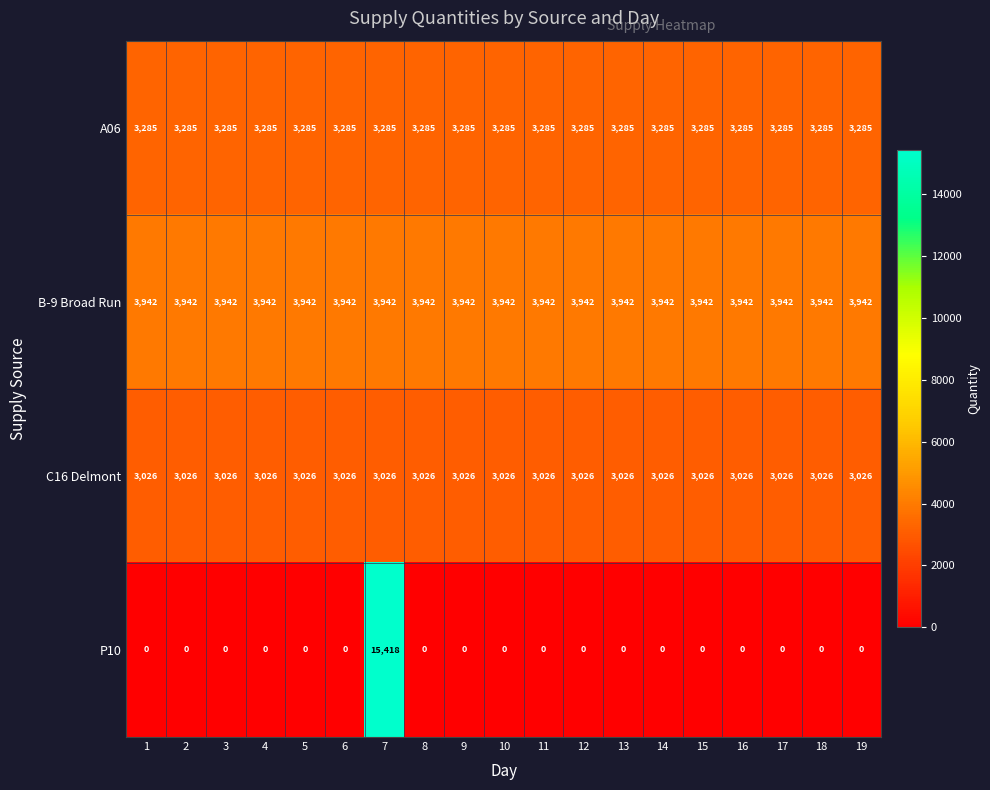

Rank the series by their maximum value, from lowest to highest.

C16 Delmont, A06, B-9 Broad Run, P10